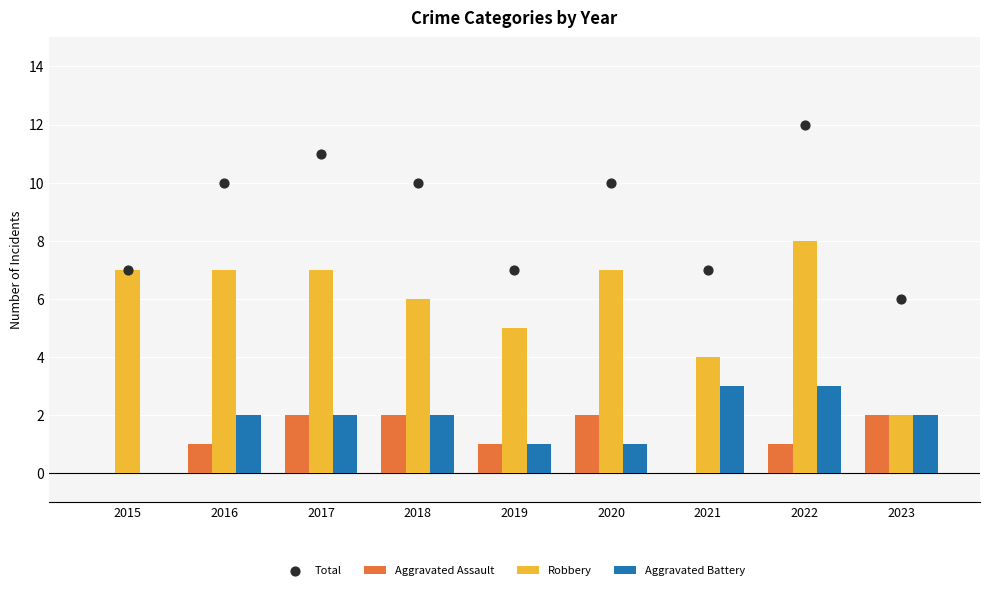

At which category is the sum across all series the highest?

2022